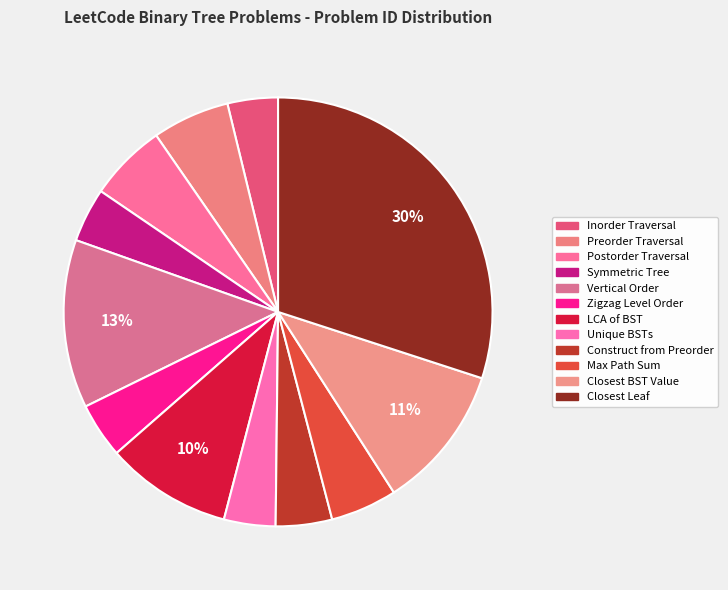

Which slice is the smallest?

Binary Tree Inorder Traversal